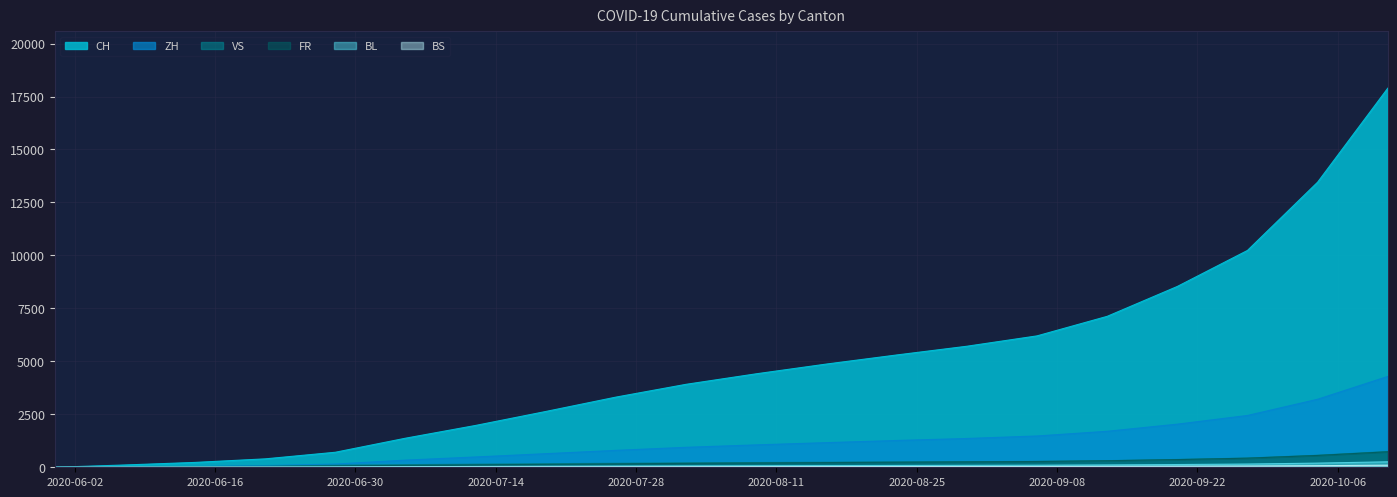

What is the total value across all series at 2020-07-19?

3651